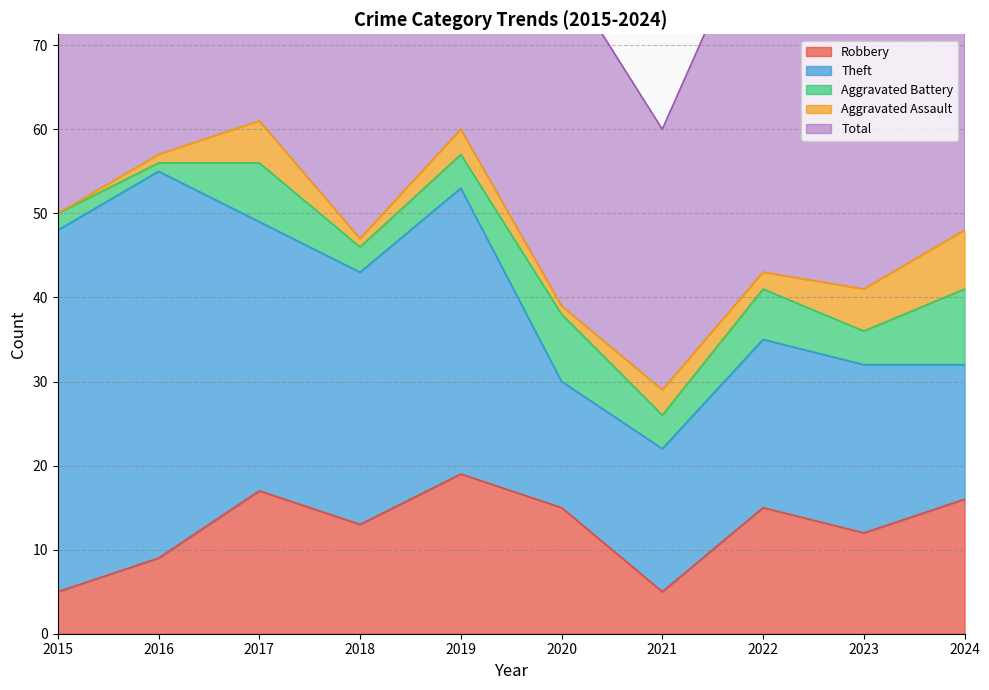

How many data points in Aggravated Assault are less than 3?

5